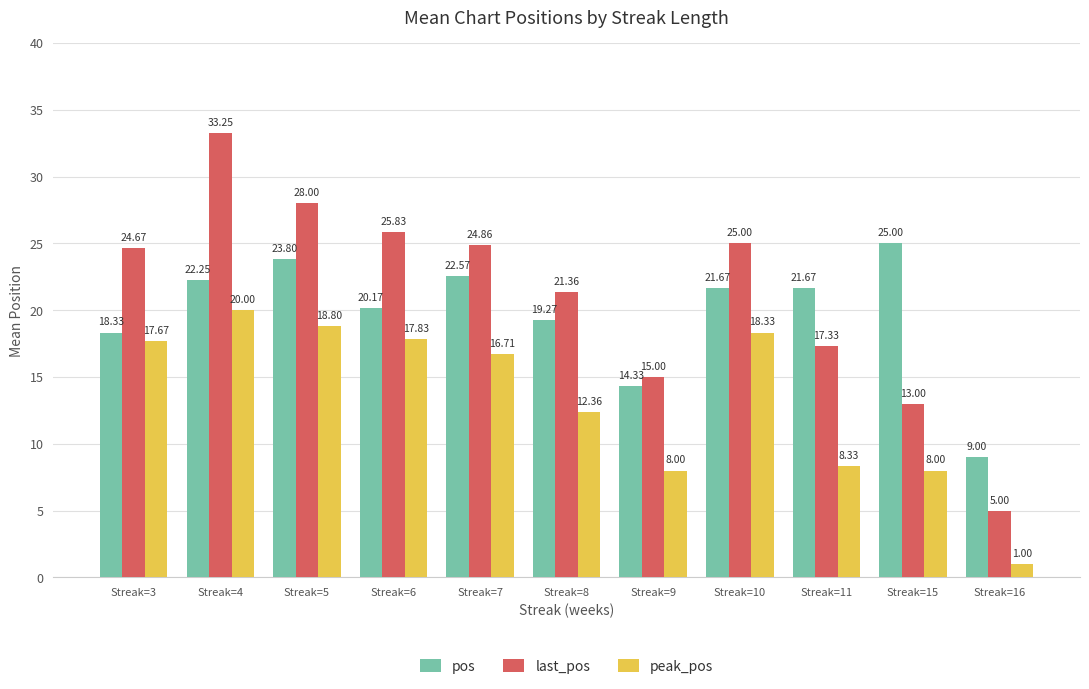

How many series are shown in this chart?

3